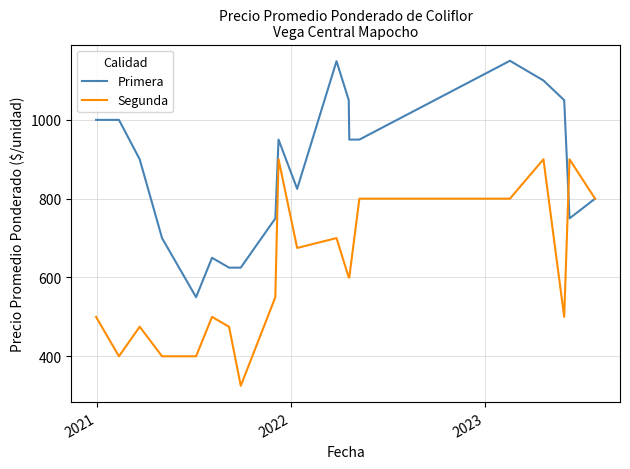

List the series in order of their overall mean, highest first.

Primera, Segunda